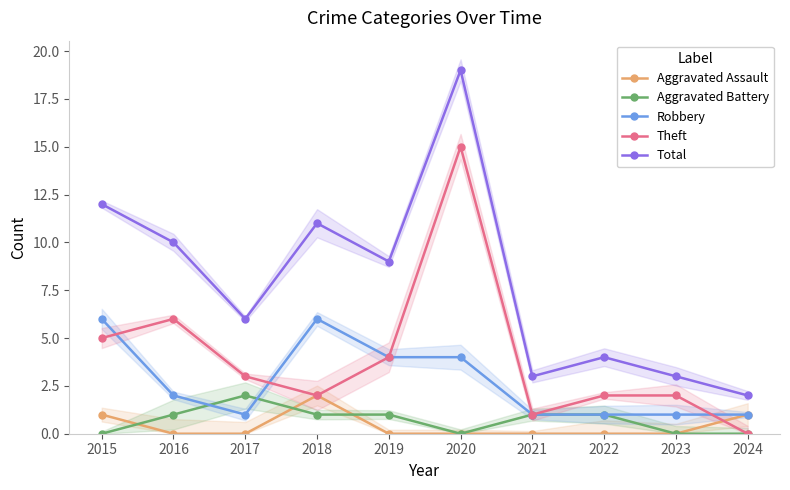

How many interior local peaks does the Aggravated Battery series have?

1